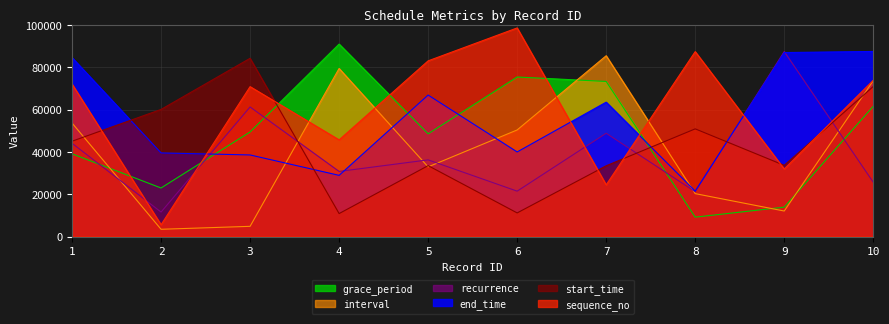

The end_time series shows 26388 at 3. True or false?

False